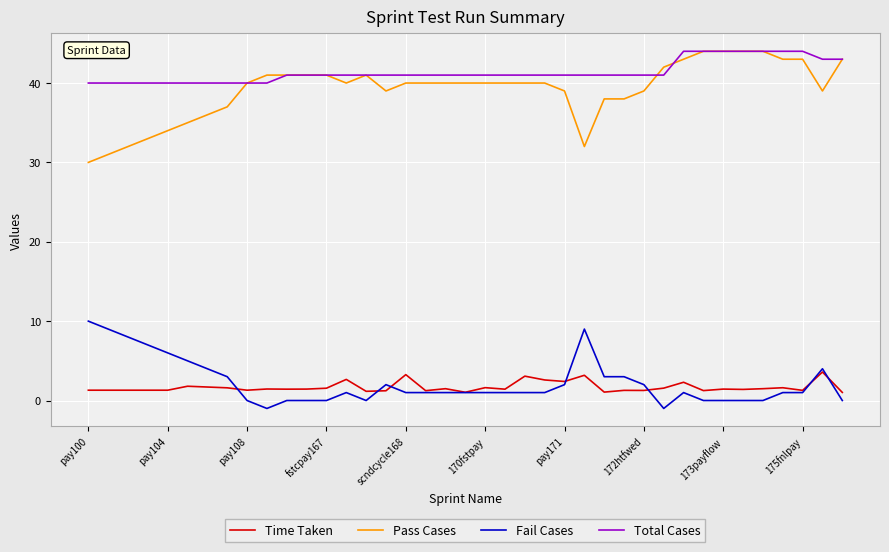

What is the sum of all Fail Cases values?

87.0